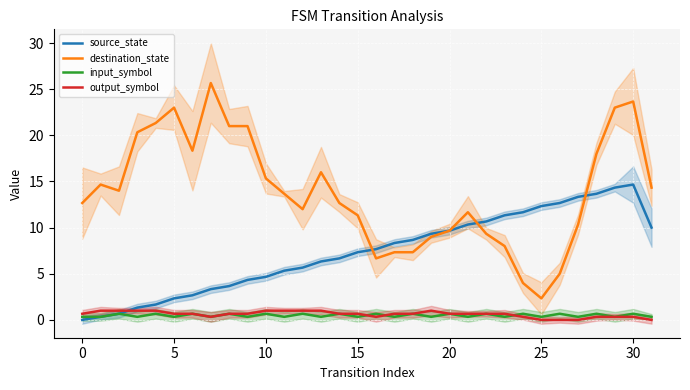

In output_symbol, how many points are lower than both neighbors (excluding endpoints)?

2